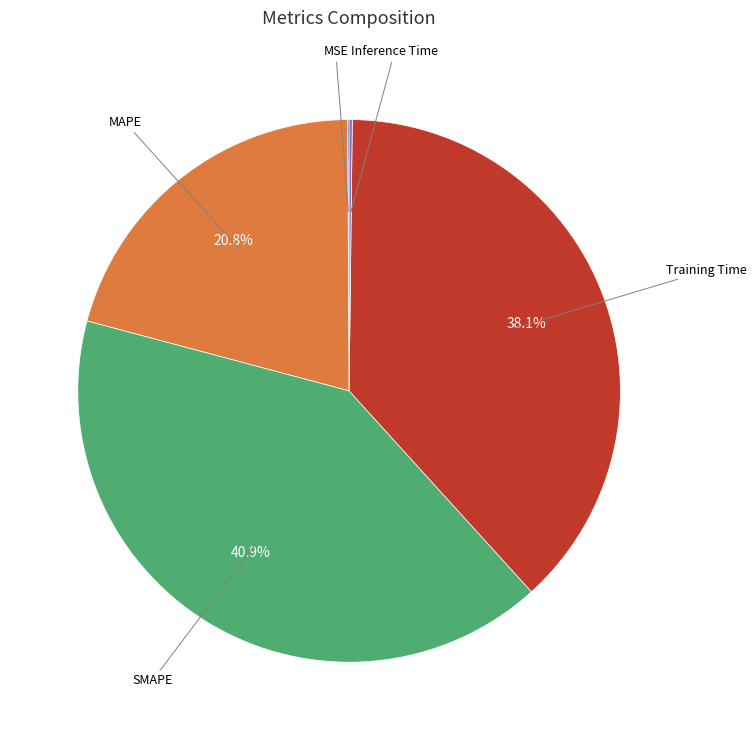

Is there any slice that represents more than half of the pie?

No